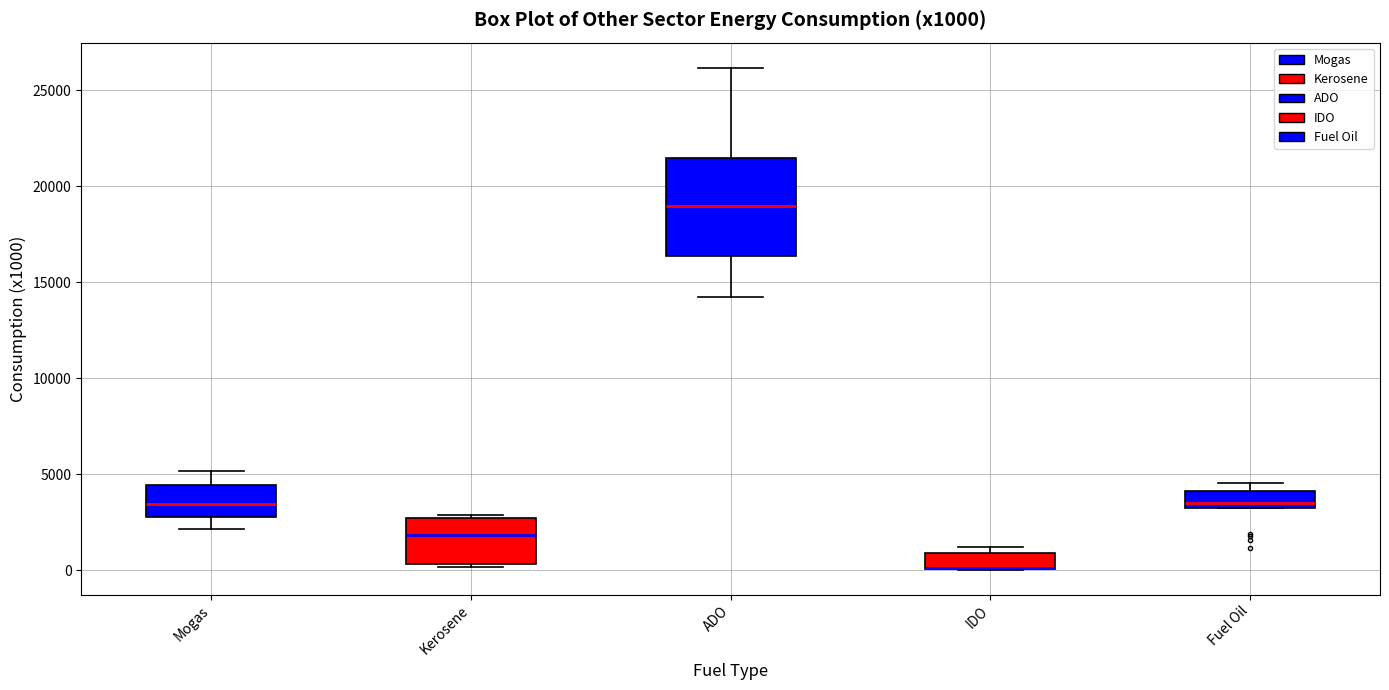

Reading left to right, transcribe this box plot: for each box, give where its median line is, the range the box spans, and where its two whiskers end, as read against the y-axis. The values are not printed on the chart, so give them approximately, as read against the axis.

Mogas: median 3500, box 2500 to 4500, whiskers 2000 to 5000
Kerosene: median 2000, box 500 to 2500, whiskers 0 to 3000
ADO: median 19000, box 16500 to 21500, whiskers 14000 to 26000
IDO: median 0 (drawn on the box's lower edge), box 0 to 1000, whiskers 0 to 1000 (just above the box's upper edge)
Fuel Oil: median 3500 (just above the box's lower edge), box 3500 to 4000, whiskers 3500 to 4500